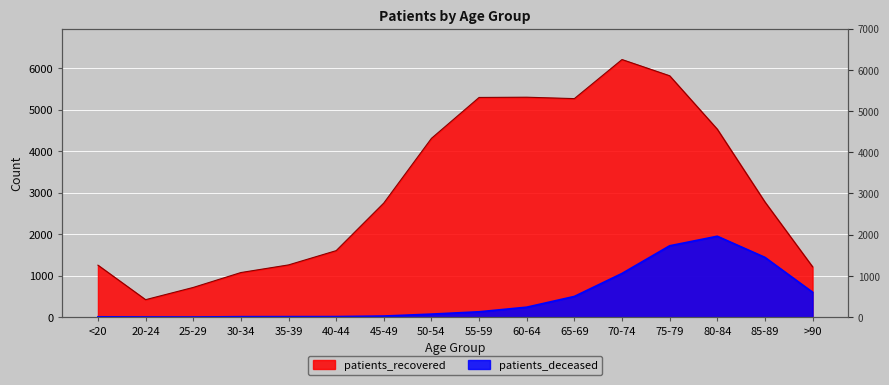

The patients_recovered series shows 420 at 20-24. True or false?

True